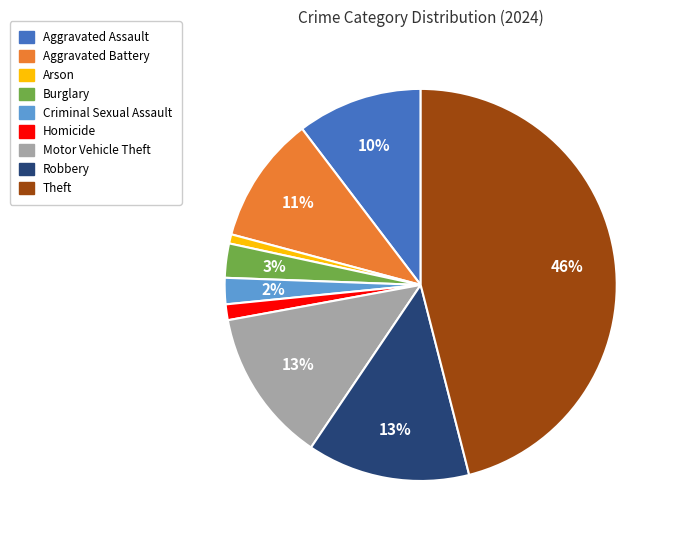

The Arson slice represents 11% of the pie. True or false?

False